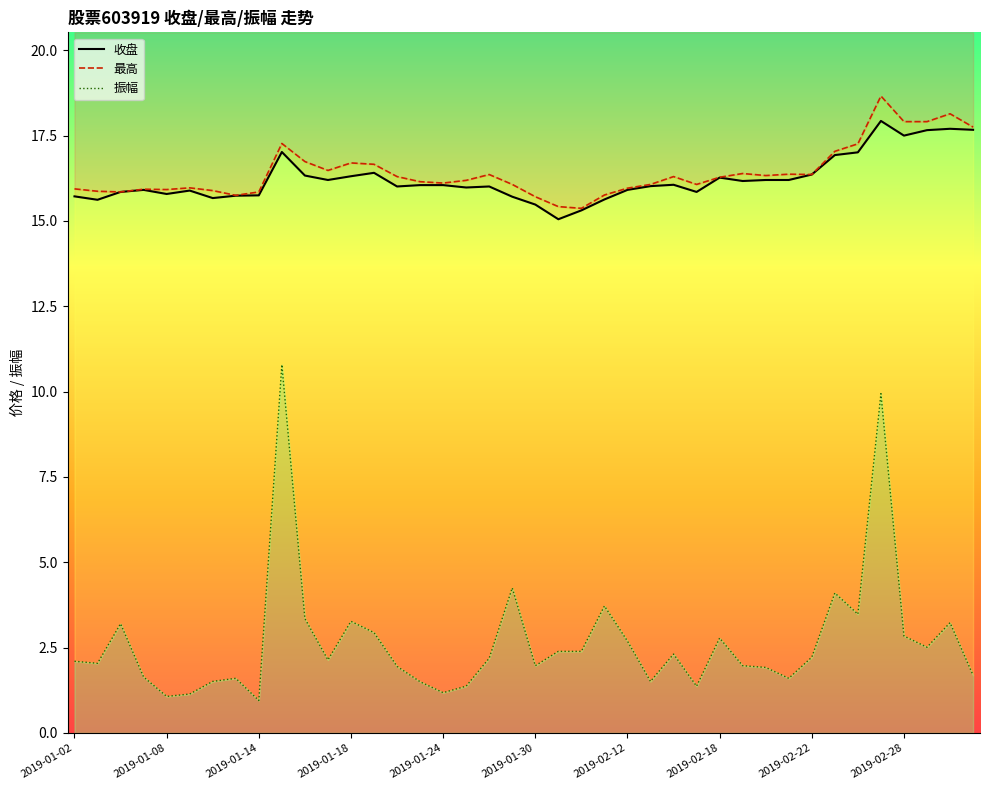

How many lines are shown in the chart?

3